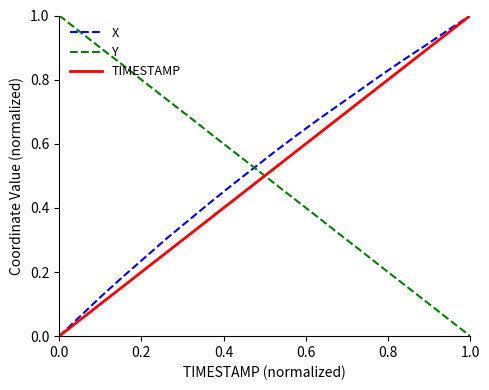

True or false: TIMESTAMP and Y intersect in this chart.

True